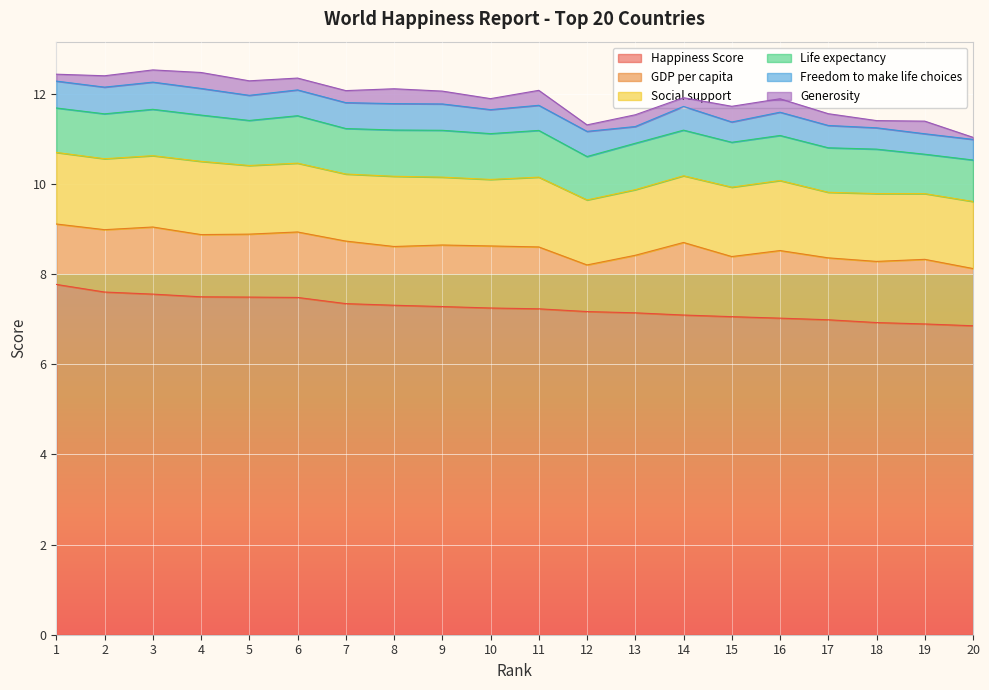

At which category is the sum across all series the highest?

3